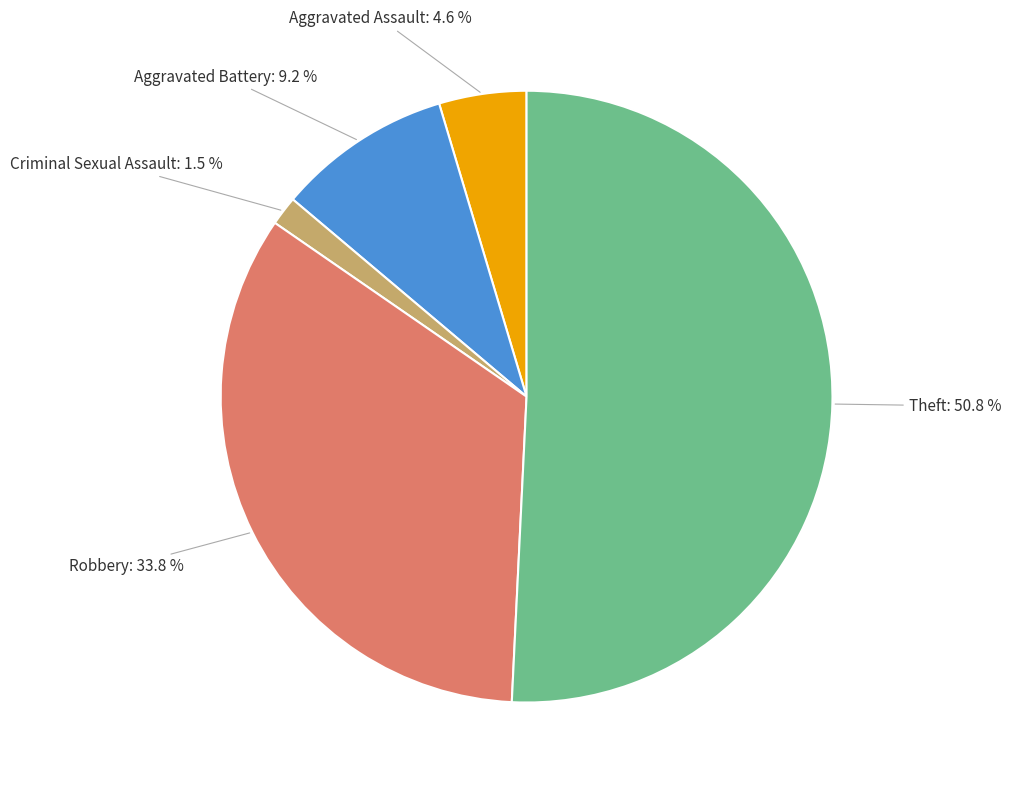

Does any single category account for the majority?

Yes